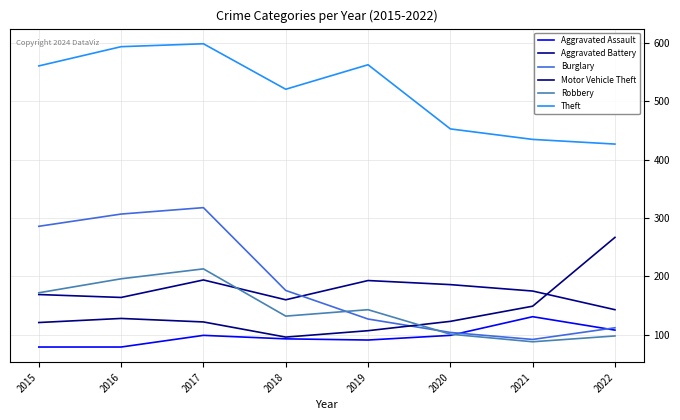

What is the highest value of the Aggravated Battery series?

194